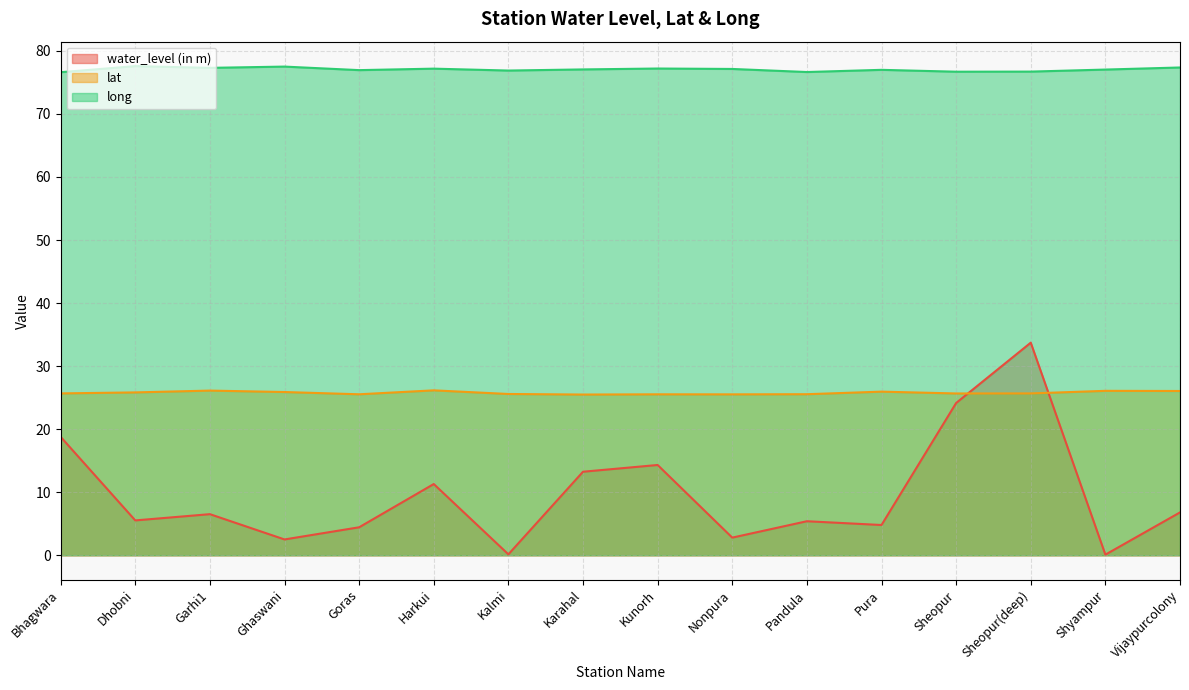

Where is the first local maximum for long?

Dhobni